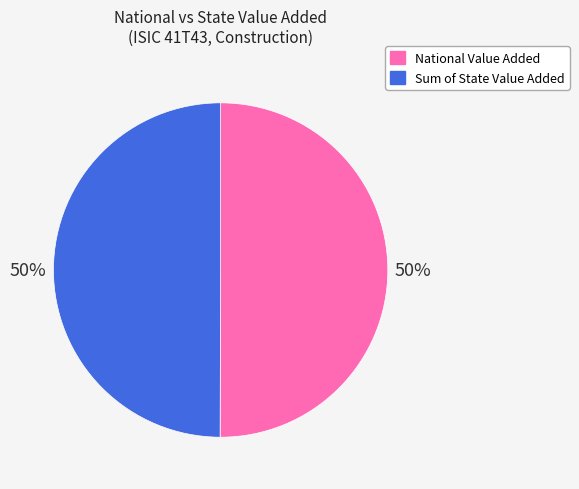

Count the number of slices in the pie.

2